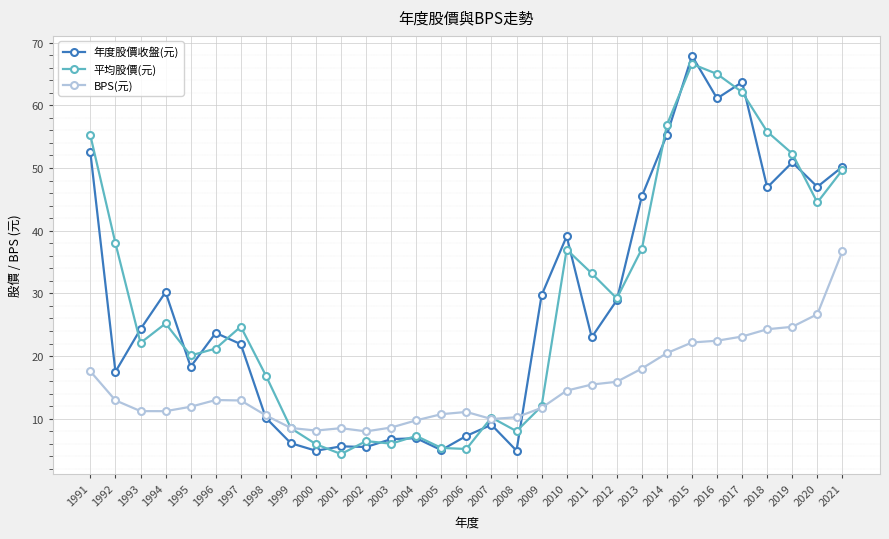

Is it true that BPS(元) equals 15.4 at 1994?

False